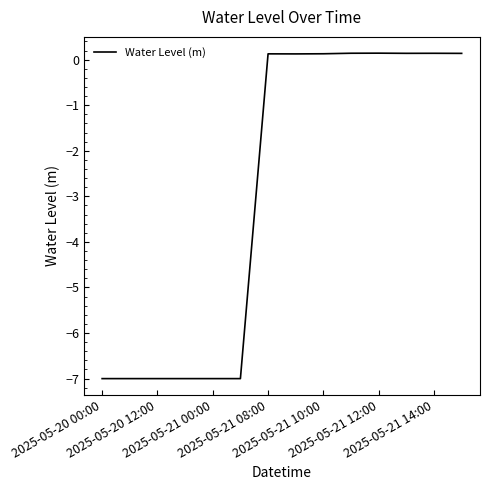

What is the difference between the maximum and minimum values?

7.1